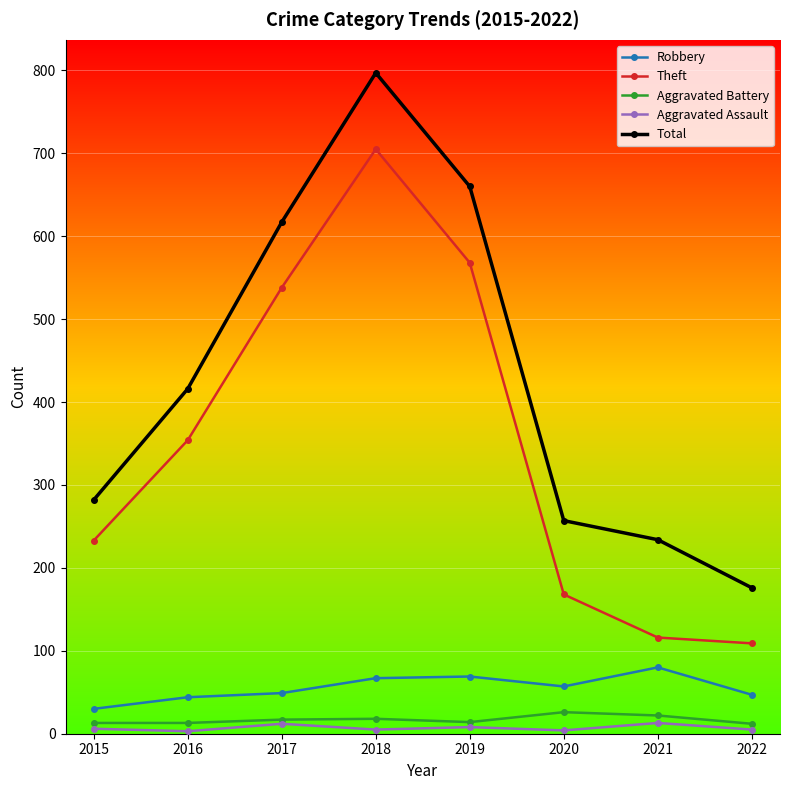

Which series has the largest total across all categories?

Total